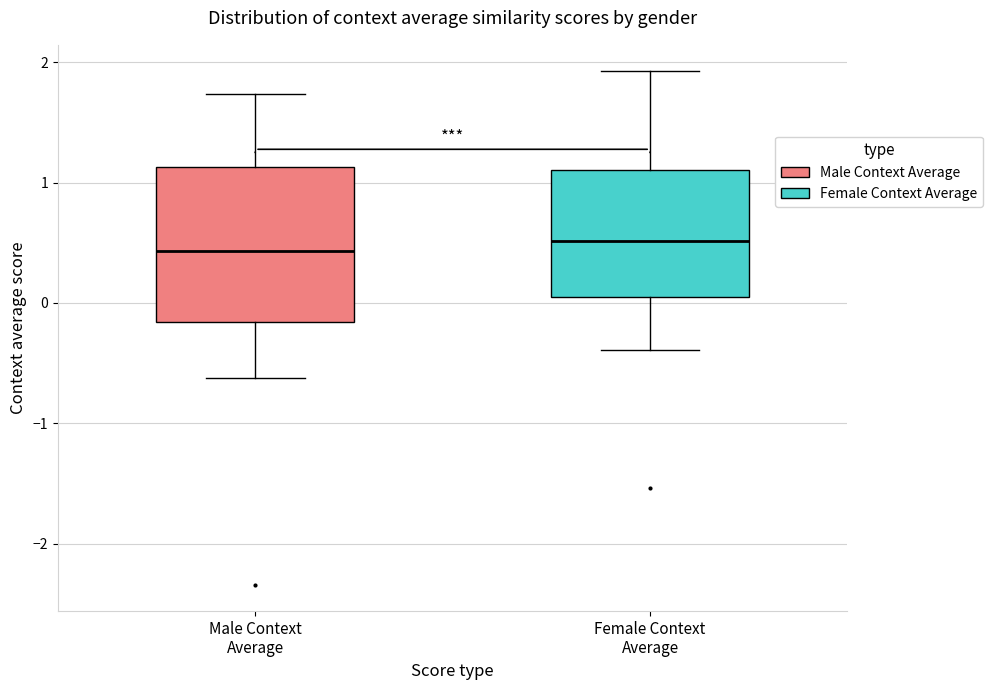

Reading left to right, transcribe this box plot: for each box, give where its median line is, the range the box spans, and where its two whiskers end, as read against the y-axis. The values are not printed on the chart, so give them approximately, as read against the axis.

Male Context Average: median 0.4, box -0.2 to 1.1, whiskers -0.6 to 1.7
Female Context Average: median 0.5, box 0.1 to 1.1, whiskers -0.4 to 1.9